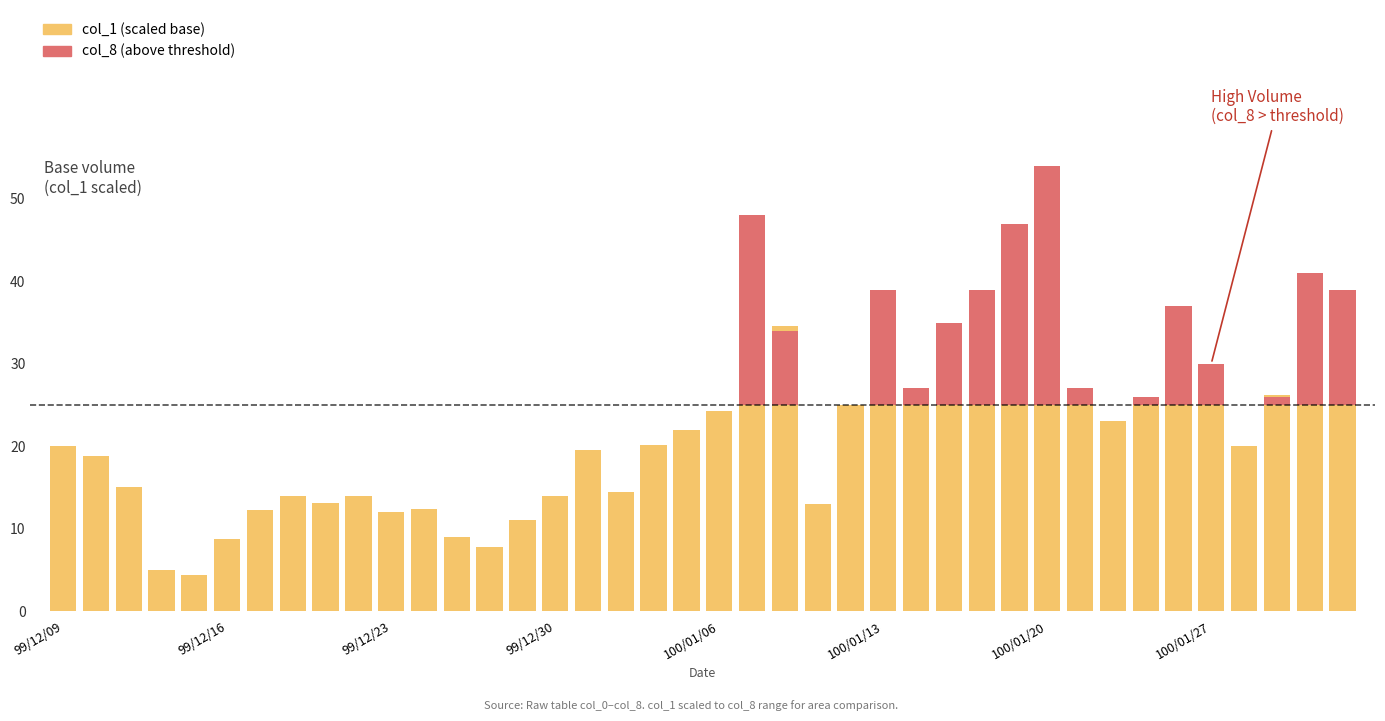

At 100/01/27, list the series in order from largest to smallest.

col_1 (scaled), col_8 above threshold